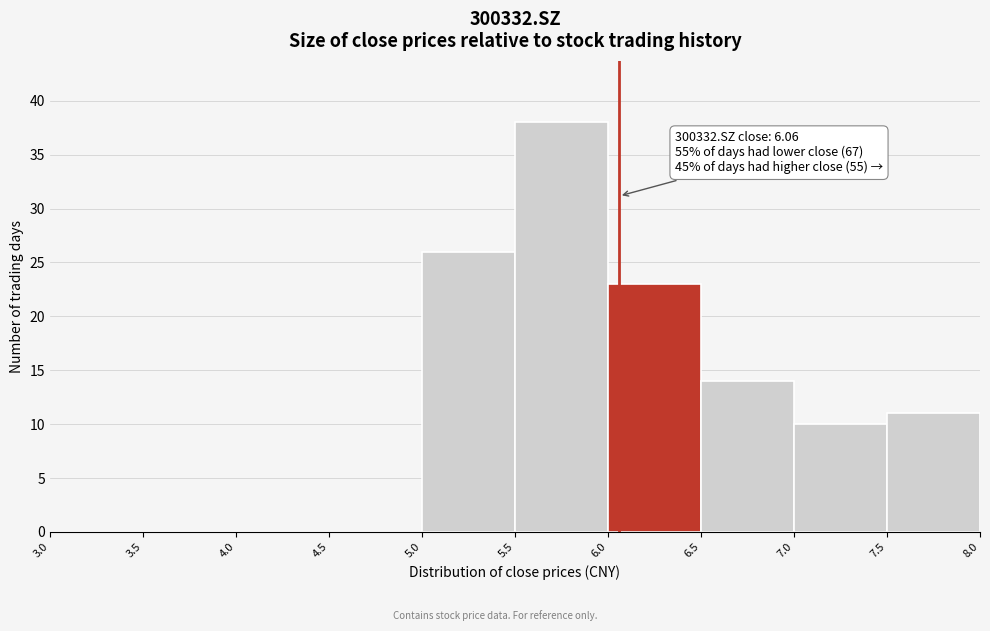

Which range on the x-axis has the tallest bar?

5.5 to 6.0